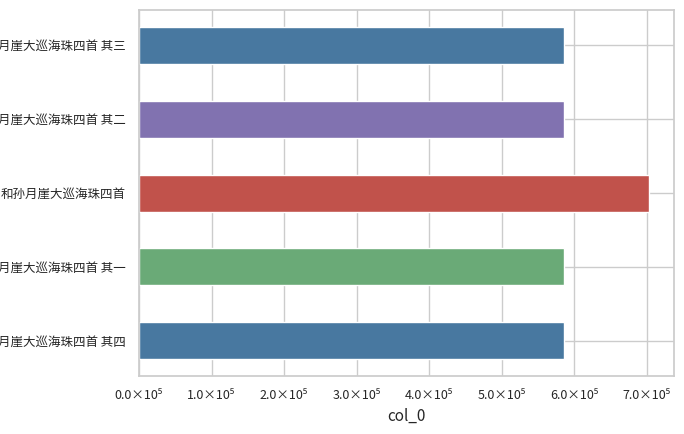

What is the smallest value displayed?

585919